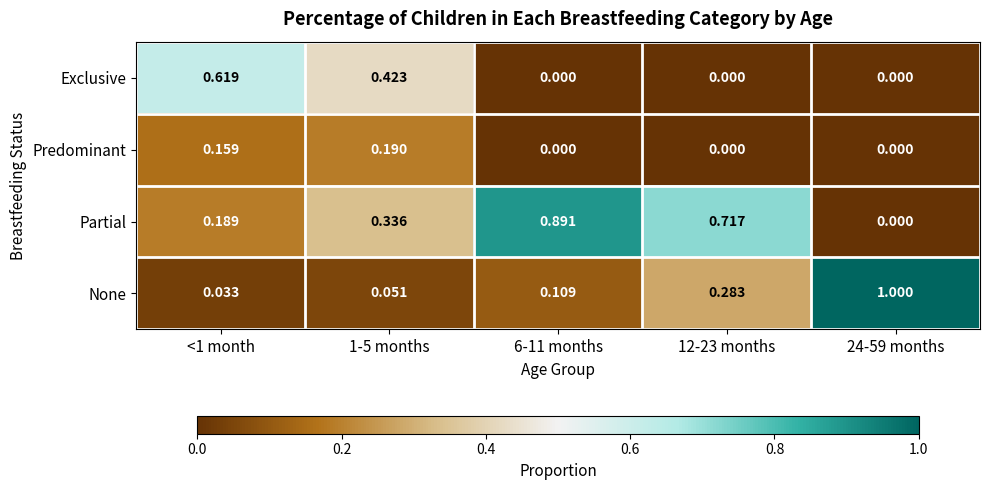

At 1-5 months, list the series in order from largest to smallest.

Exclusive, Partial, Predominant, None